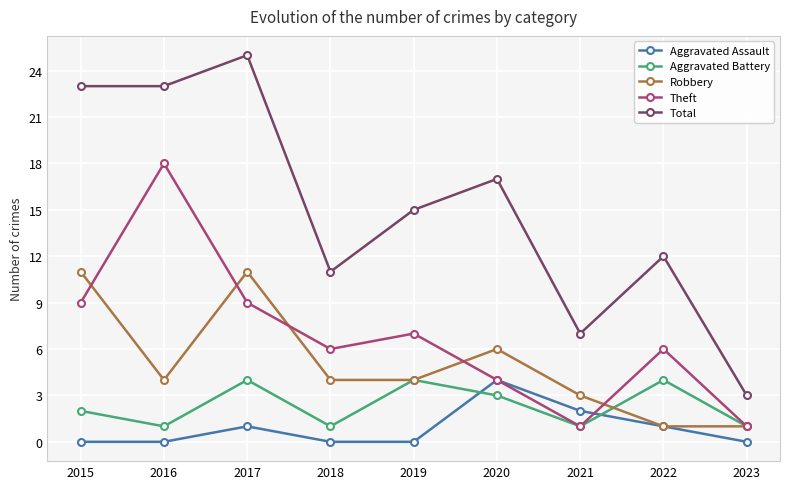

What are all the series names shown in the legend?

Aggravated Assault, Aggravated Battery, Robbery, Theft, Total